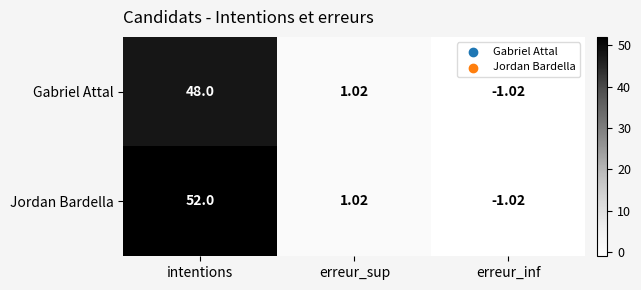

Which series has the largest total across all categories?

Jordan Bardella